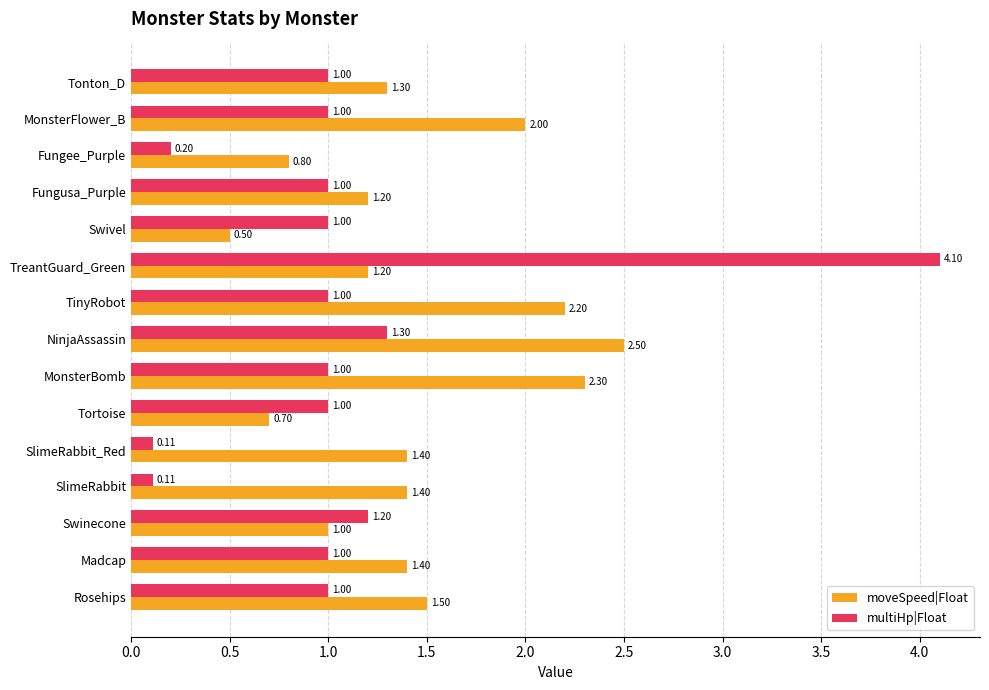

Where is multiHp|Float nearest to the value 2?

NinjaAssassin